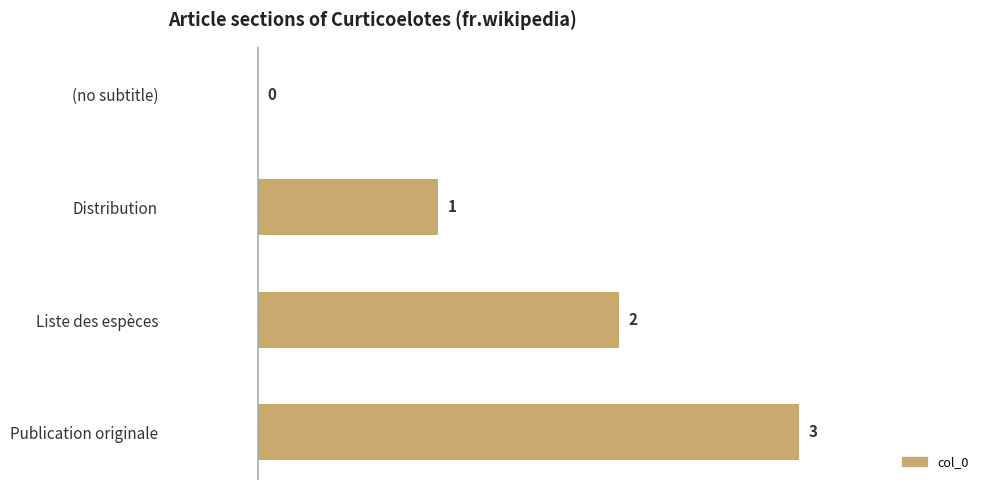

What is the sum of the values at Publication originale and Liste des espèces?

5